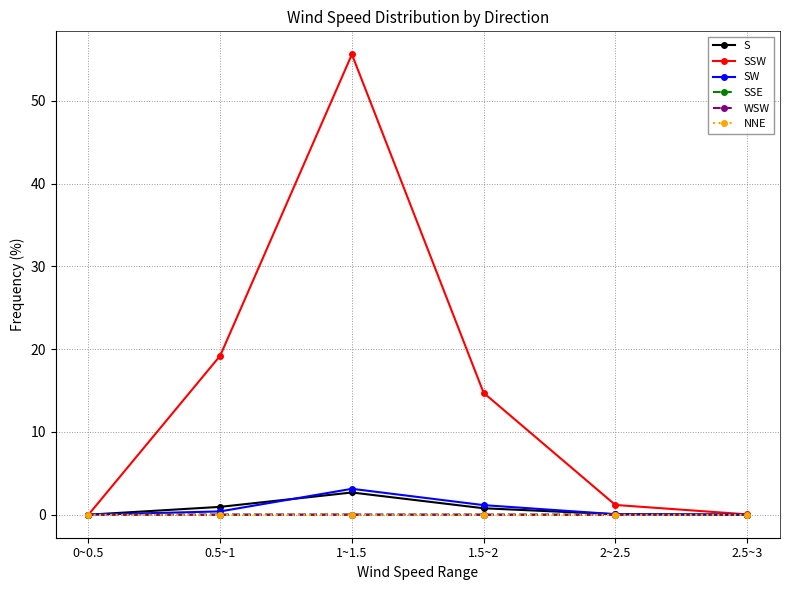

What is the label of the 1st point from the right?

2.5~3